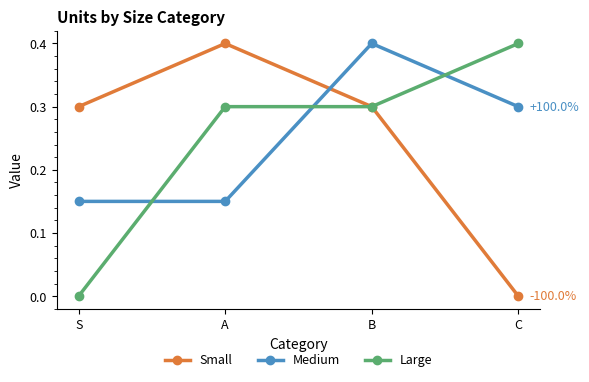

What is the label of the 4th point from the left?

C